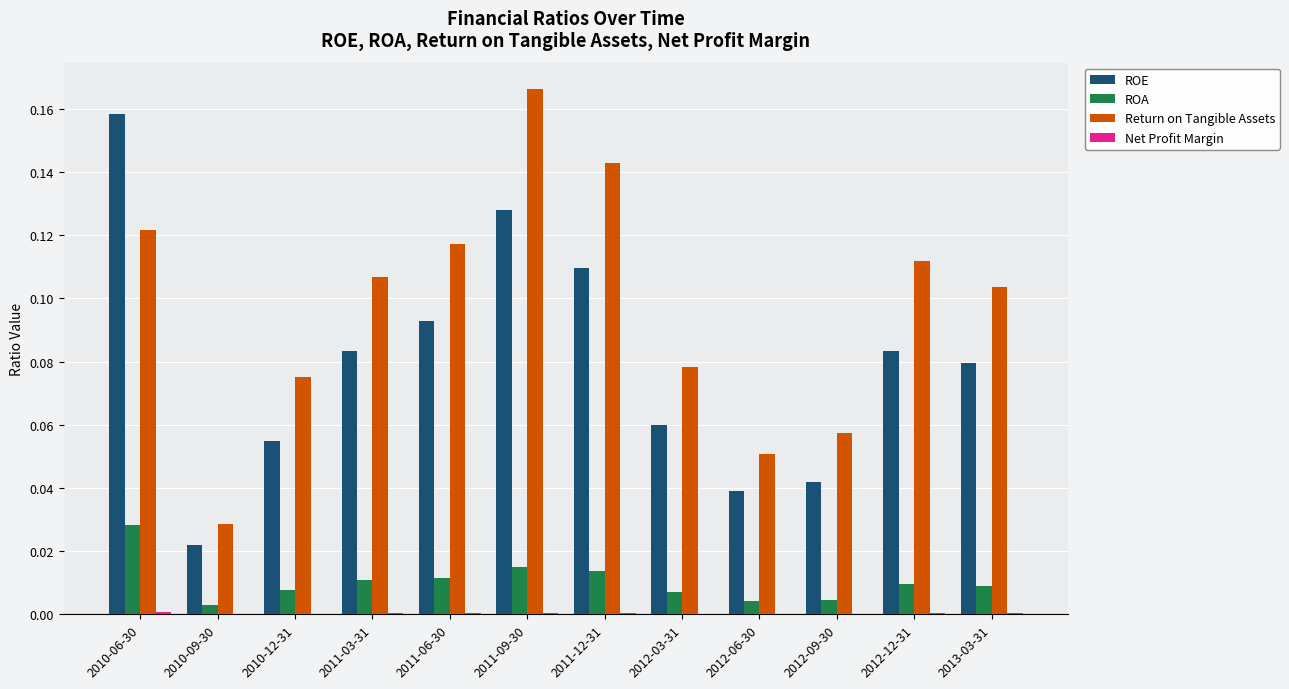

Does the chart contain stacked bars?

No